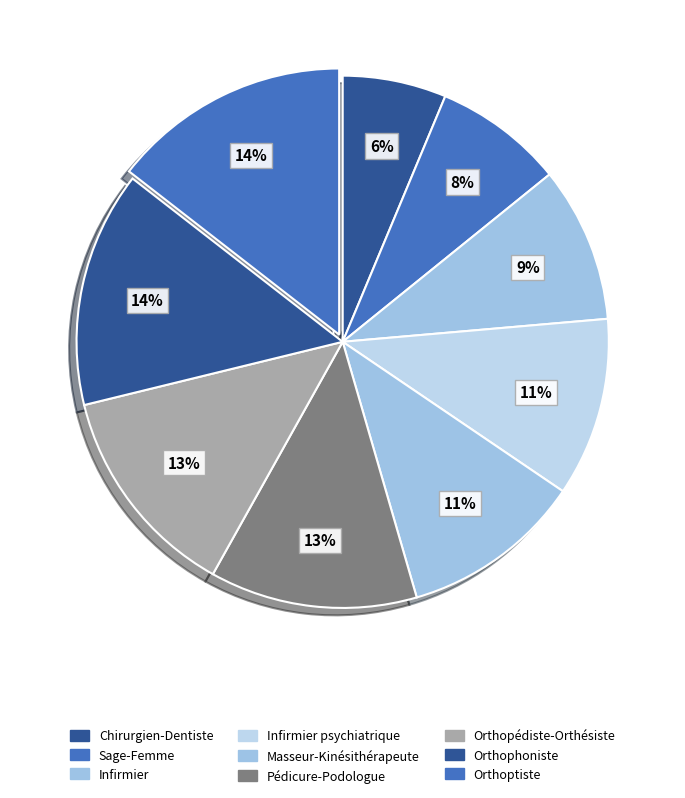

To the nearest percent, what percentage of the pie is Pédicure-Podologue?

13%